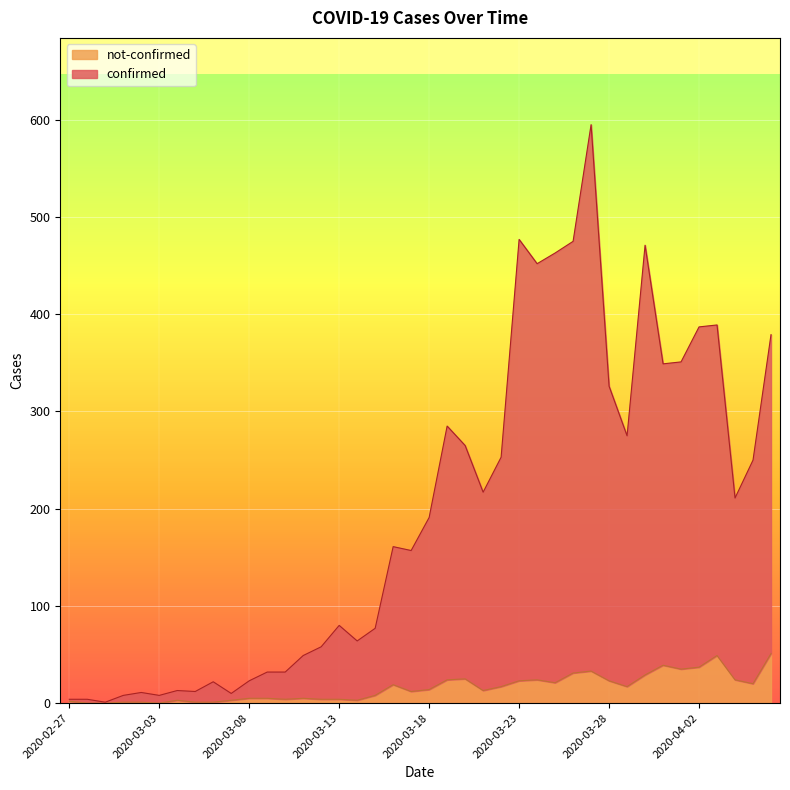

How many series are shown in this chart?

2